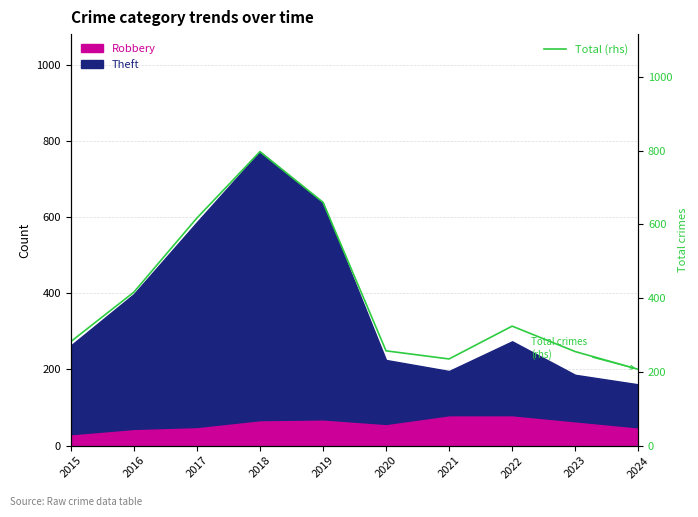

How many lines are shown in the chart?

1